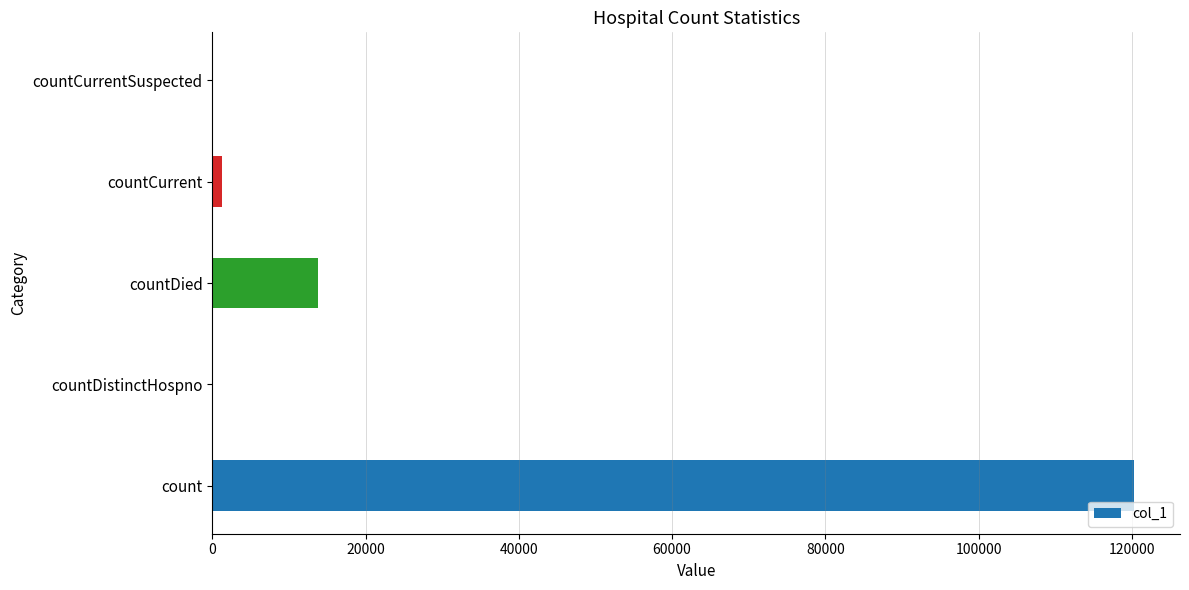

What is the average value?

27065